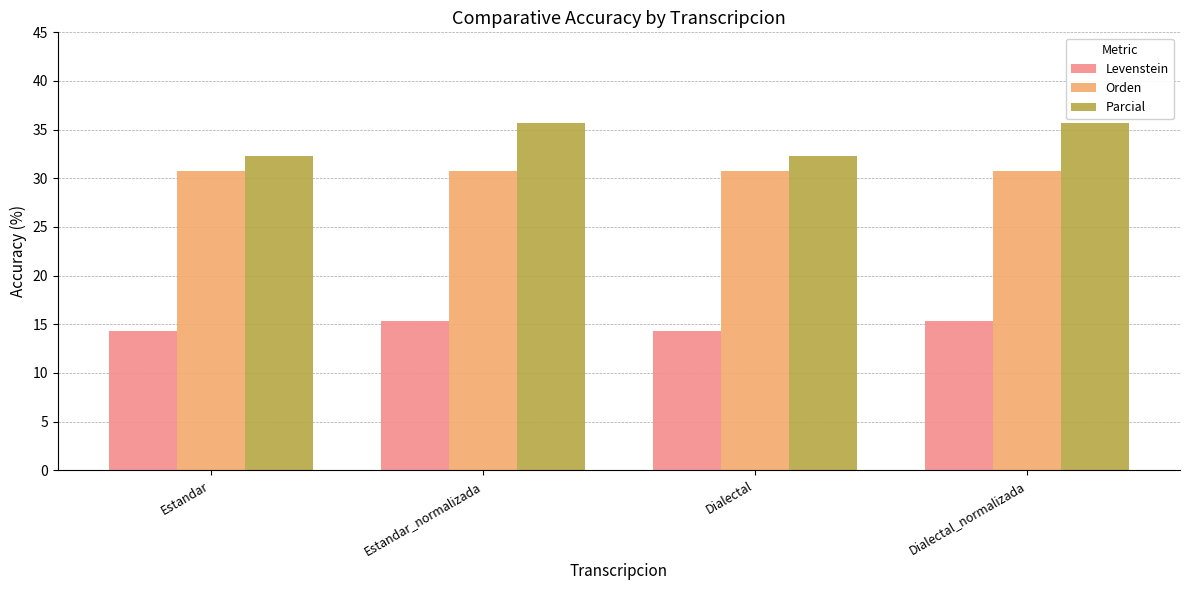

Reading left to right, list all the values displayed in this chart.

Levenstein: 14.3	15.4	14.3	15.4
Orden: 30.8	30.8	30.8	30.8
Parcial: 32.3	35.7	32.3	35.7